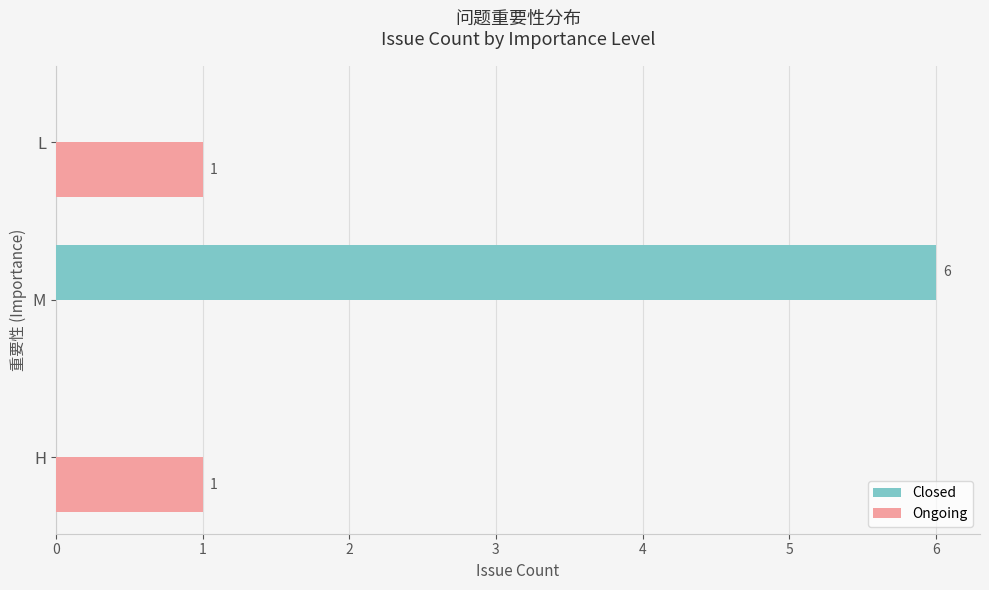

How many Ongoing values are between 0 and 1?

3